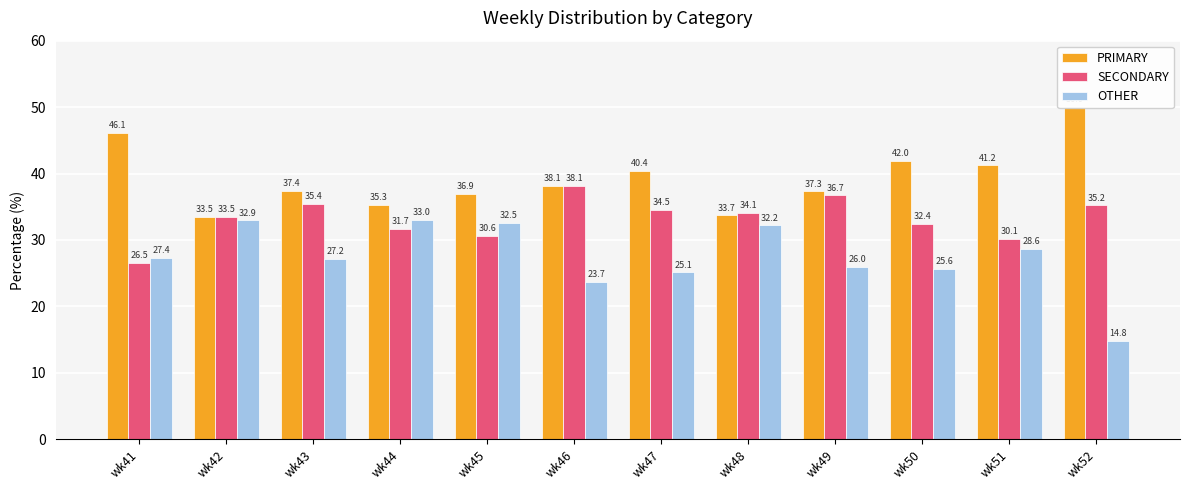

True or false: PRIMARY has a value of 50.0 at wk52.

True